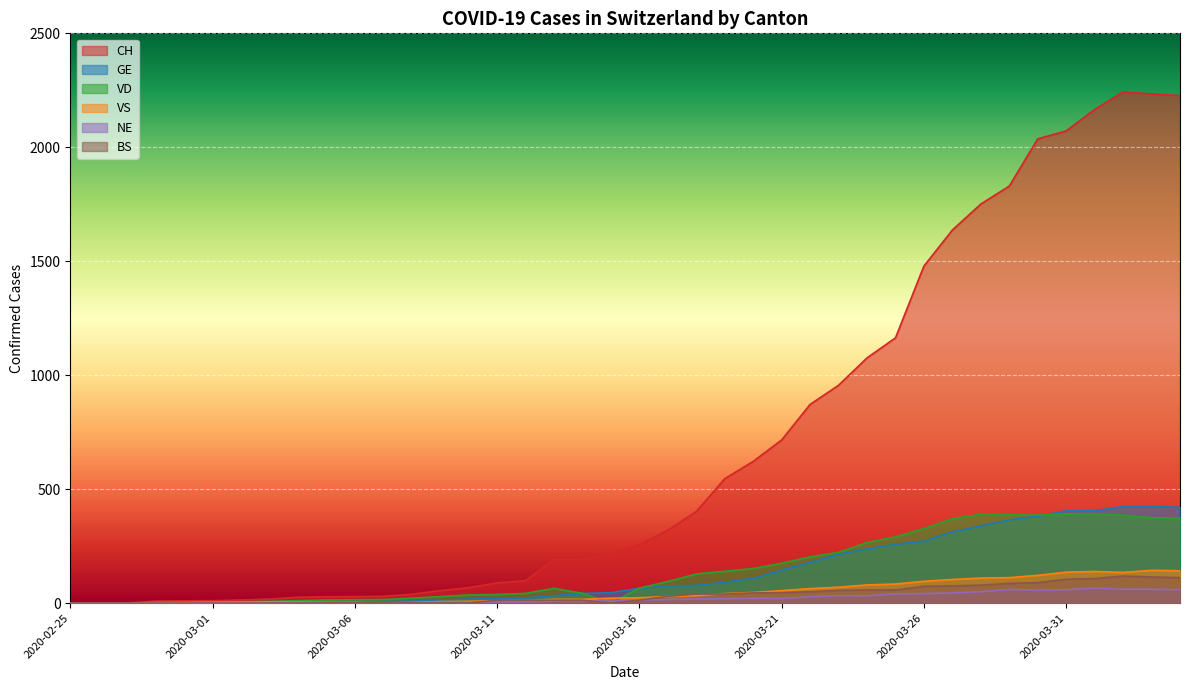

True or false: VD has a value of 66 at 2020-03-16.

True